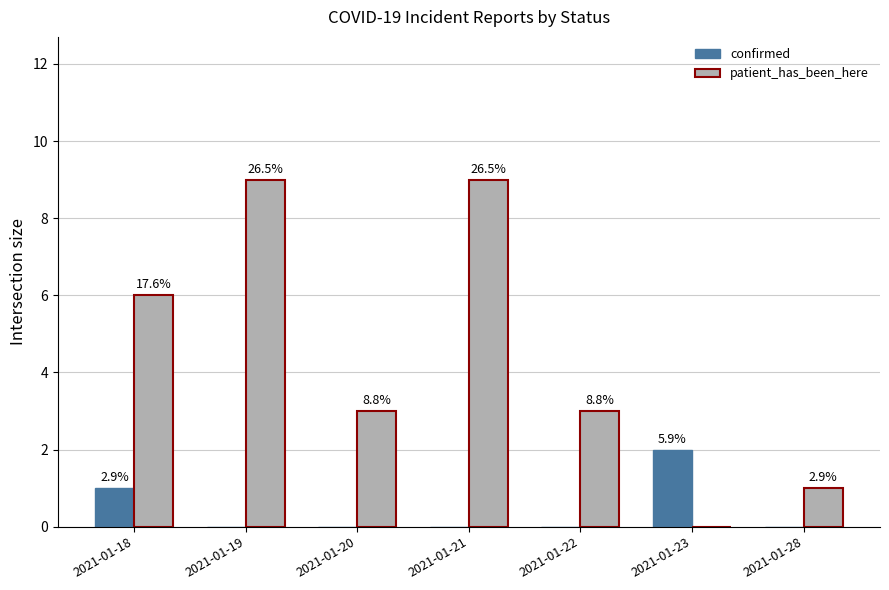

Reading left to right, what are all the values shown in this chart?

confirmed: 1	0	0	0	0	2	0
patient_has_been_here: 6	9	3	9	3	0	1